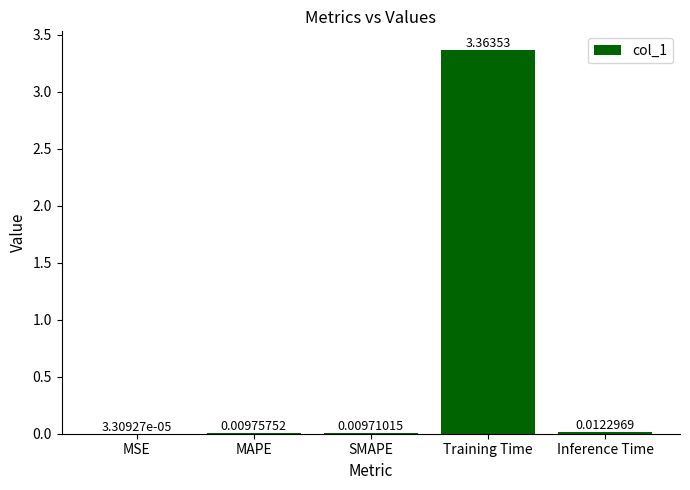

What is the change in value from MAPE to Training Time?

+3.4